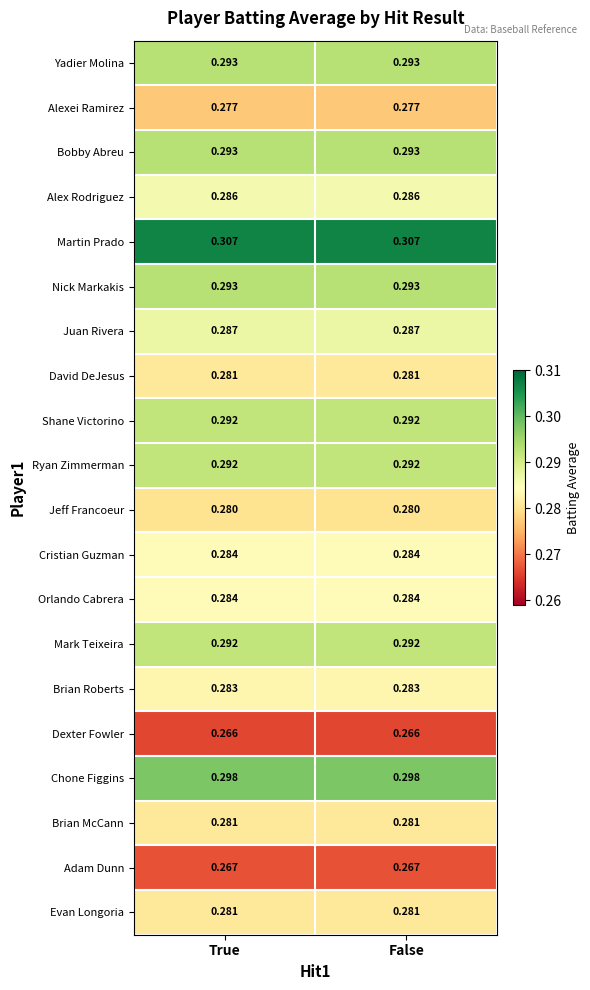

Count the number of categories in the chart.

2